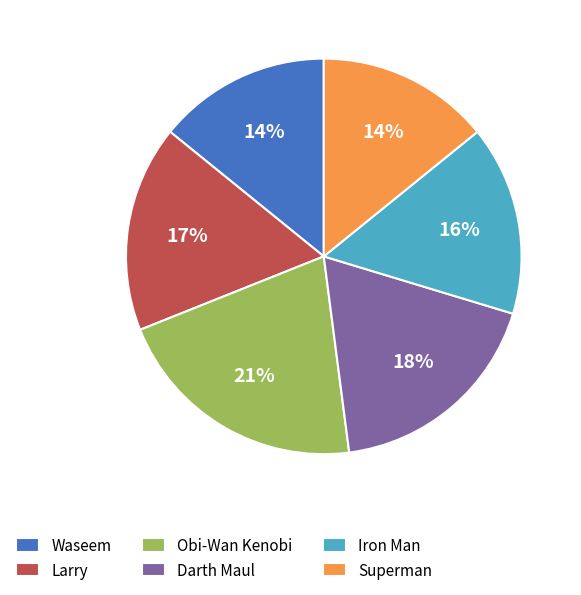

What is the ratio of the value at Darth Maul to the value at Larry?

1.1